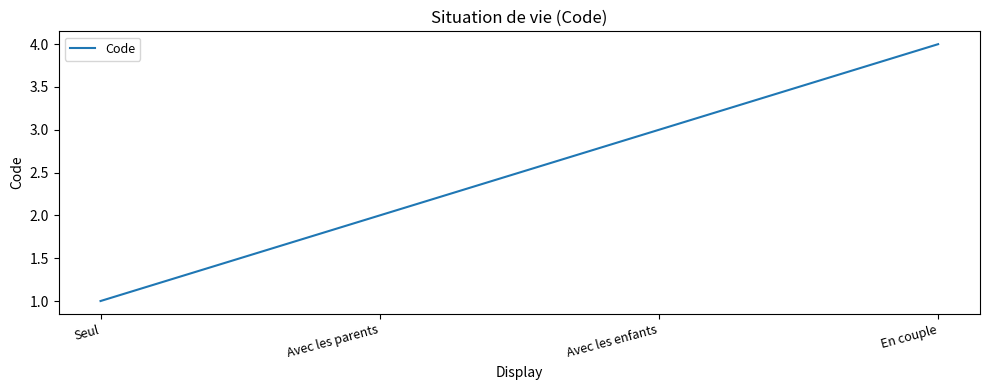

What is the sum of all values?

10